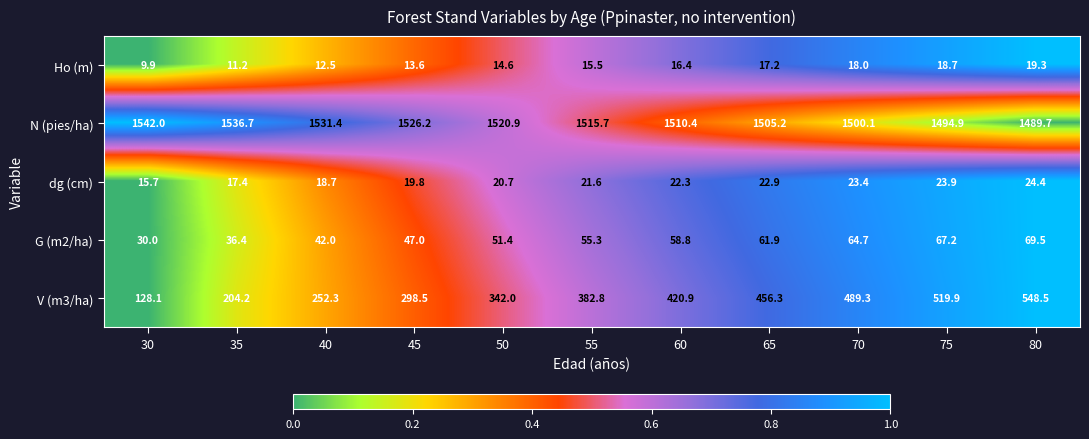

Count the number of categories in the chart.

11